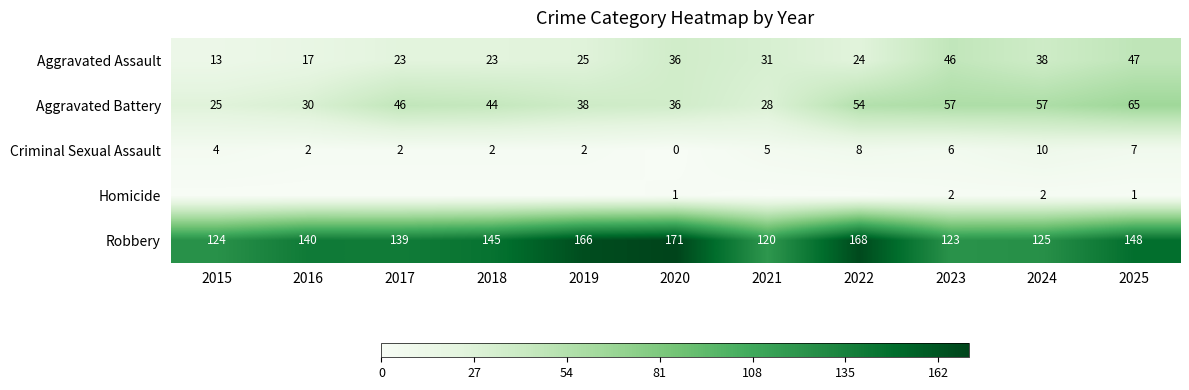

The Aggravated Assault series shows 46 at 2023. True or false?

True